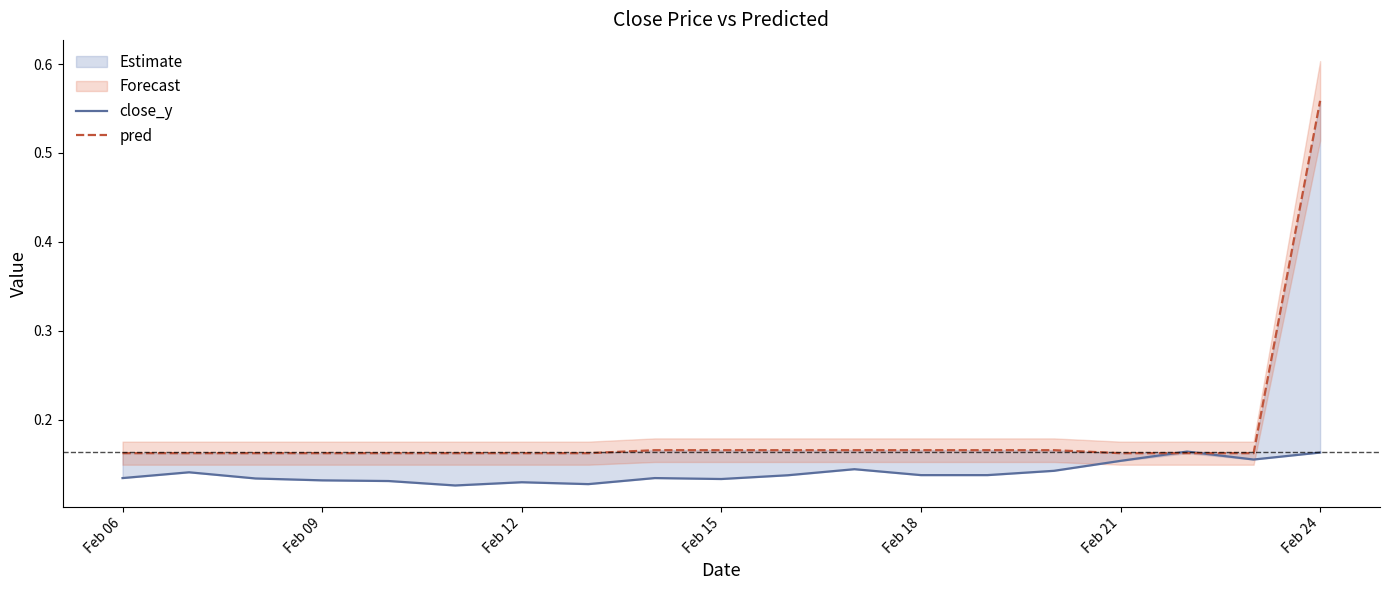

At which label is pred closest to 0?

Feb 06